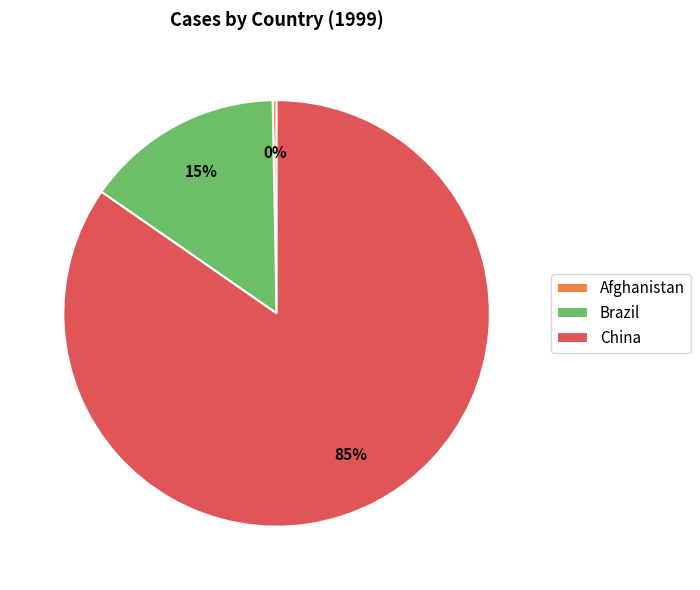

Between Brazil and China, which is larger?

China